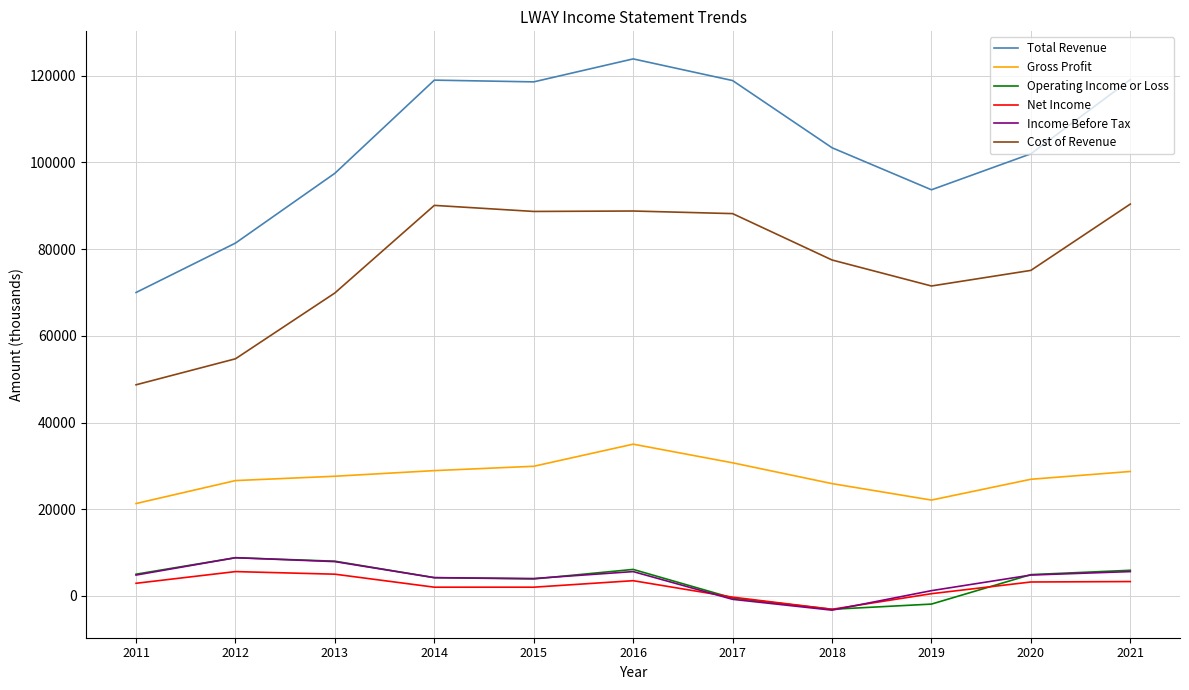

What is the highest value of the Income Before Tax series?

8800